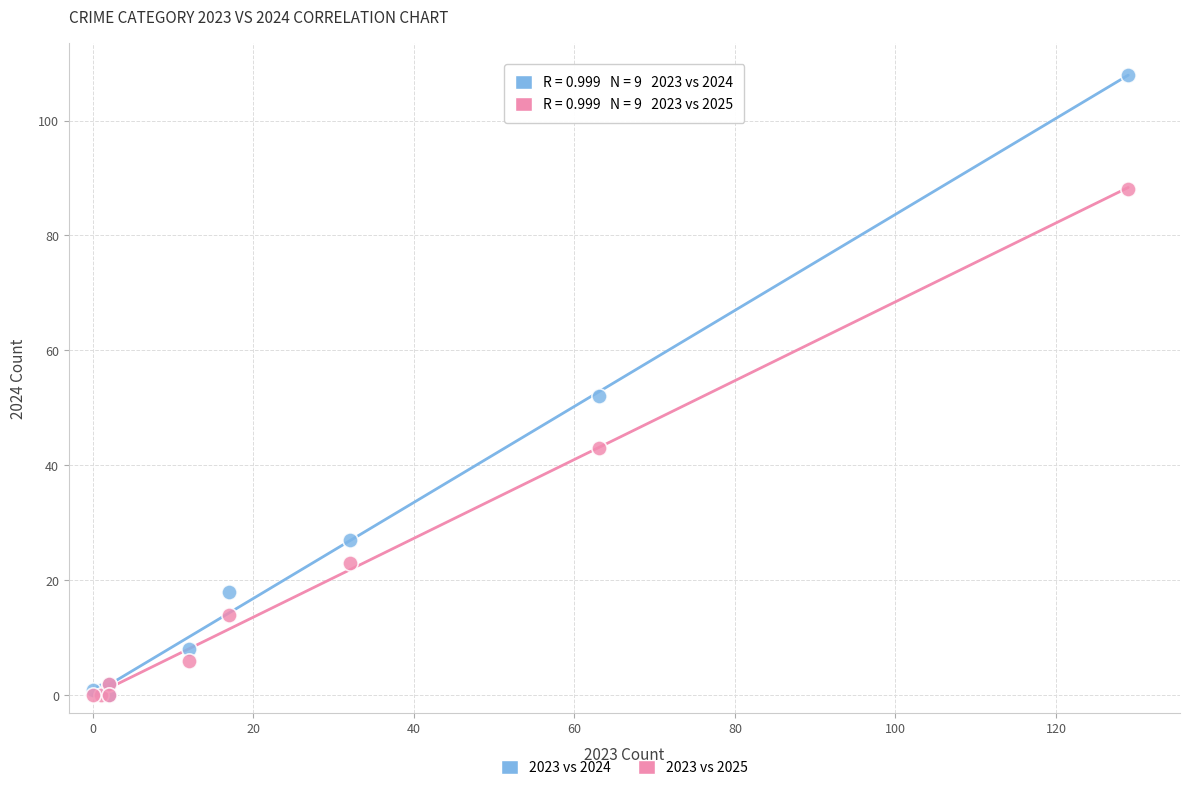

Across all series, what Y value is closest to 54?

52